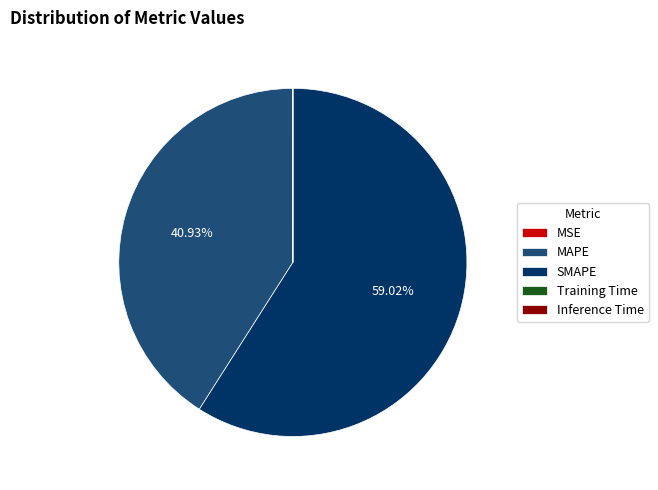

Which category has the biggest portion of the pie?

SMAPE